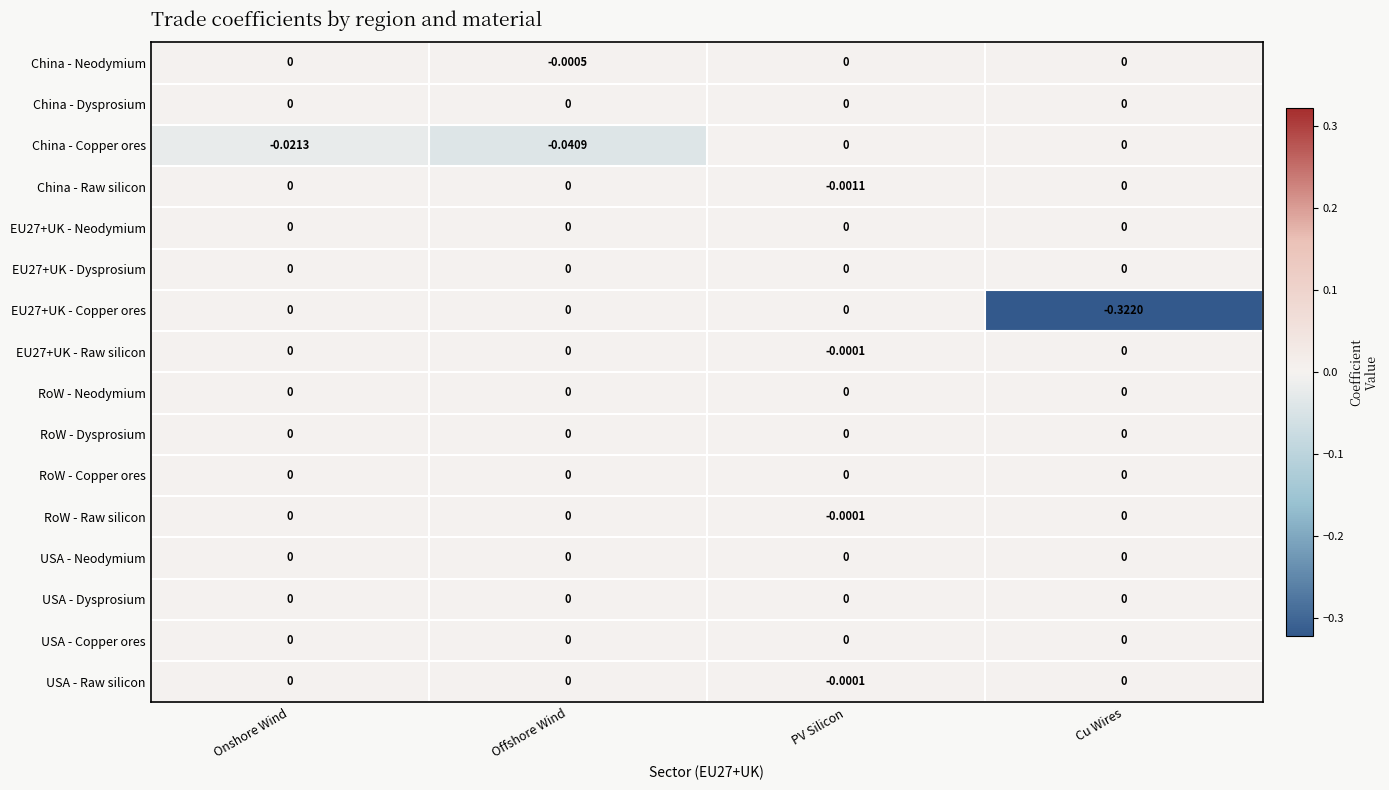

Which series changed the most between Offshore Wind and PV Silicon?

China - Copper ores